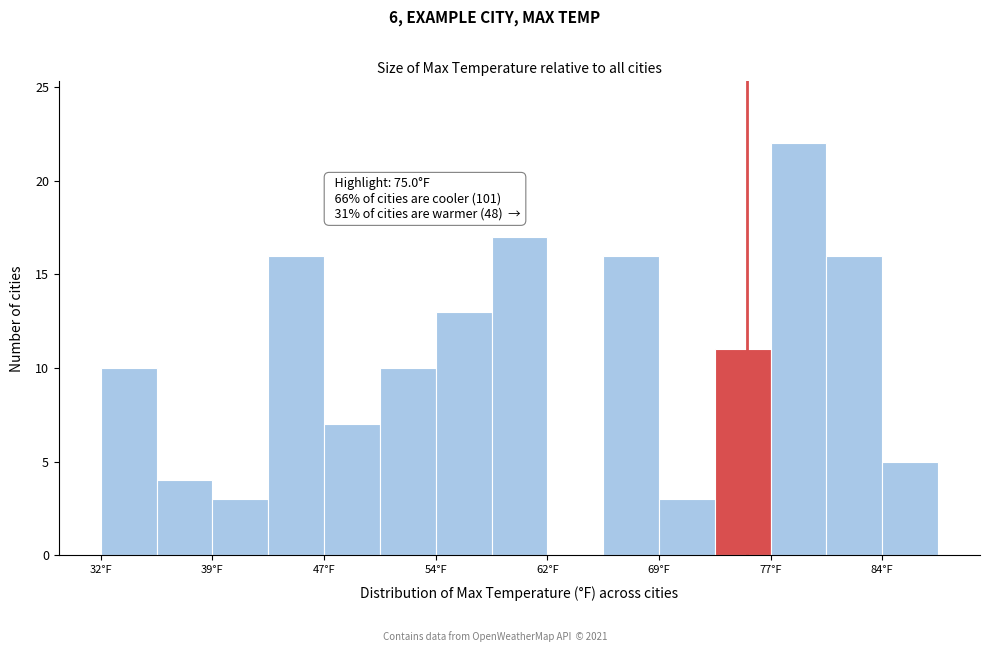

Read against the x-axis, roughly where is the centre of the tallest bar?

78